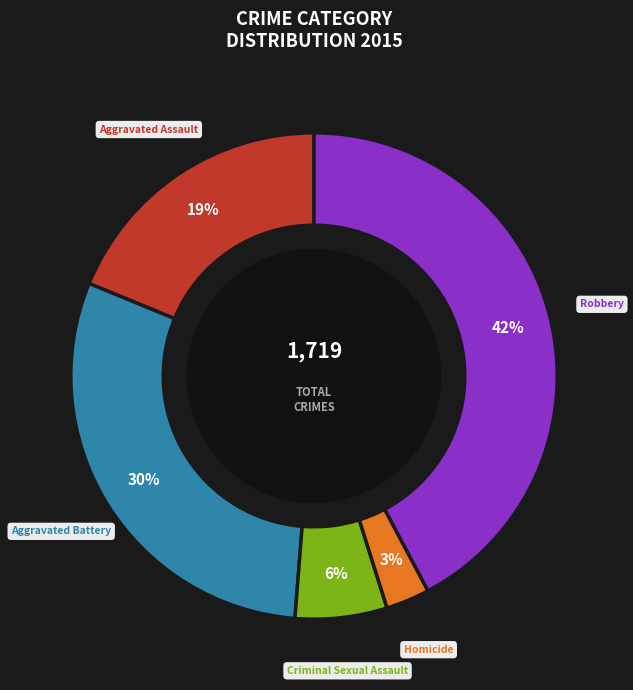

What is the largest slice in the pie chart?

Robbery